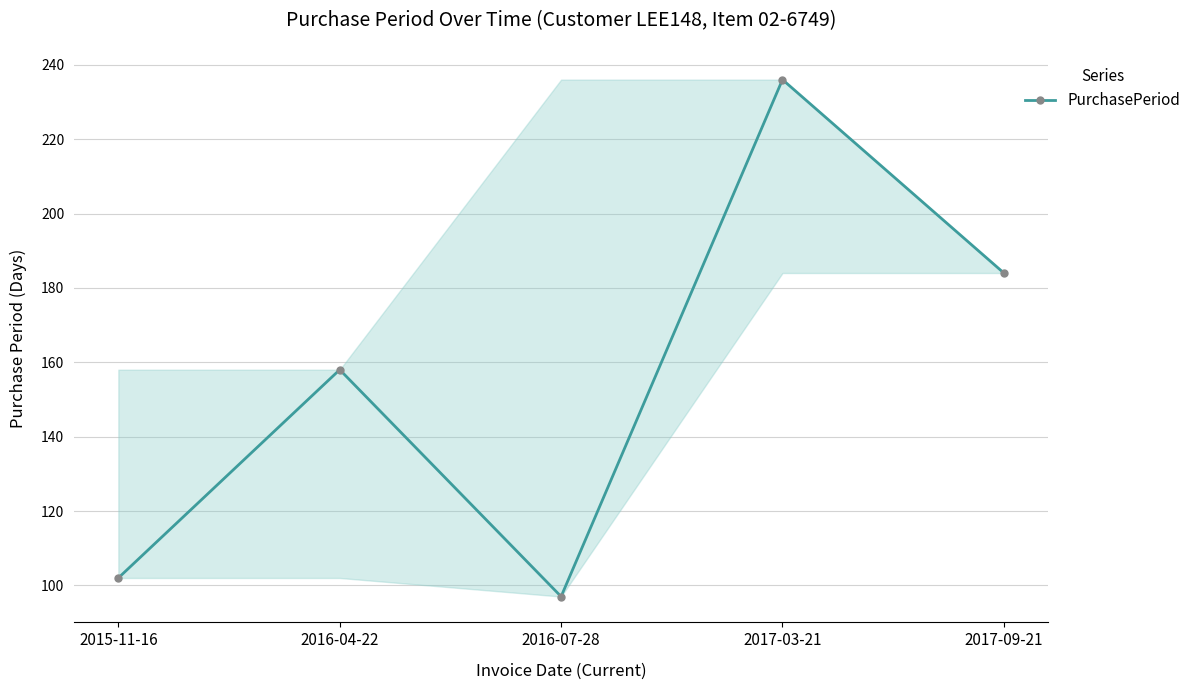

What is the label of the 5th point from the left?

2017-09-21